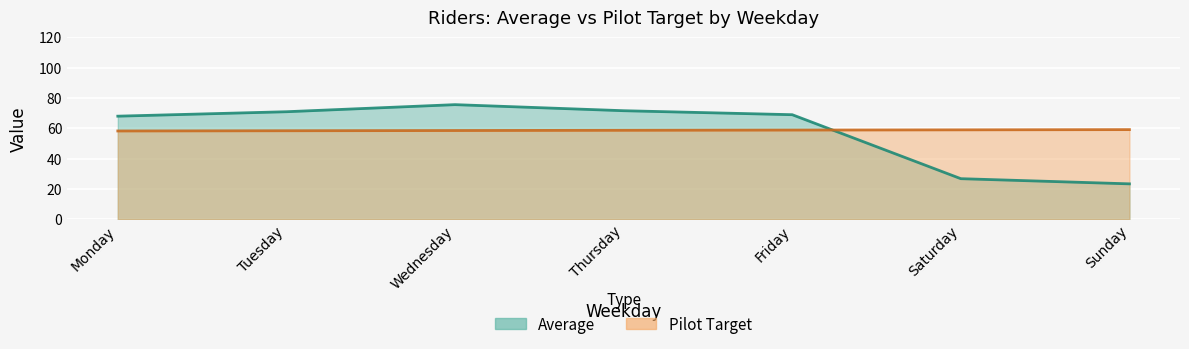

At which label is Average closest to 49?

Monday